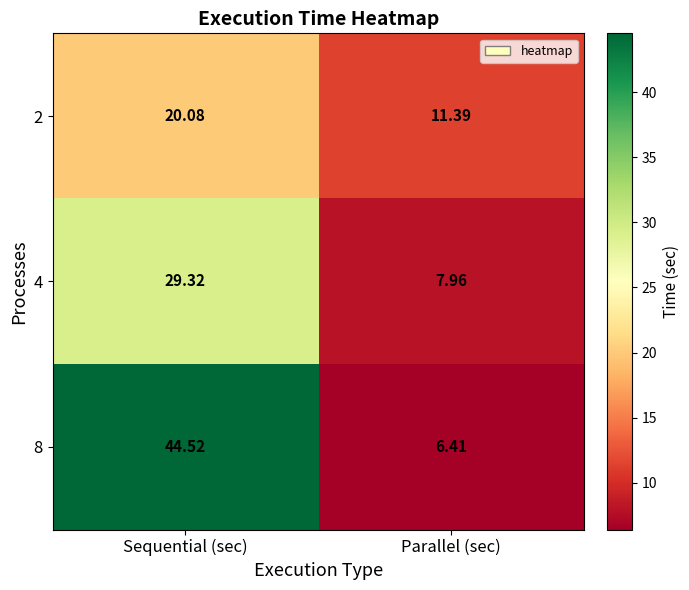

List the series in order of their overall mean, lowest first.

2, 4, 8